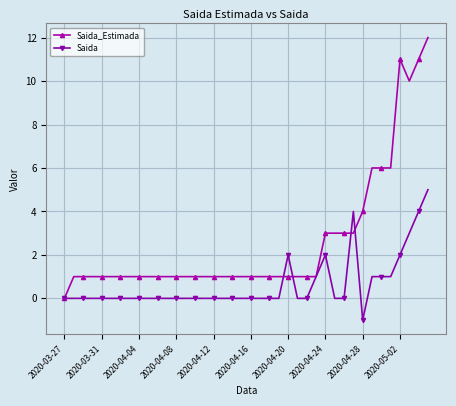

True or false: Saida has more than 2 points higher than both neighbors.

True